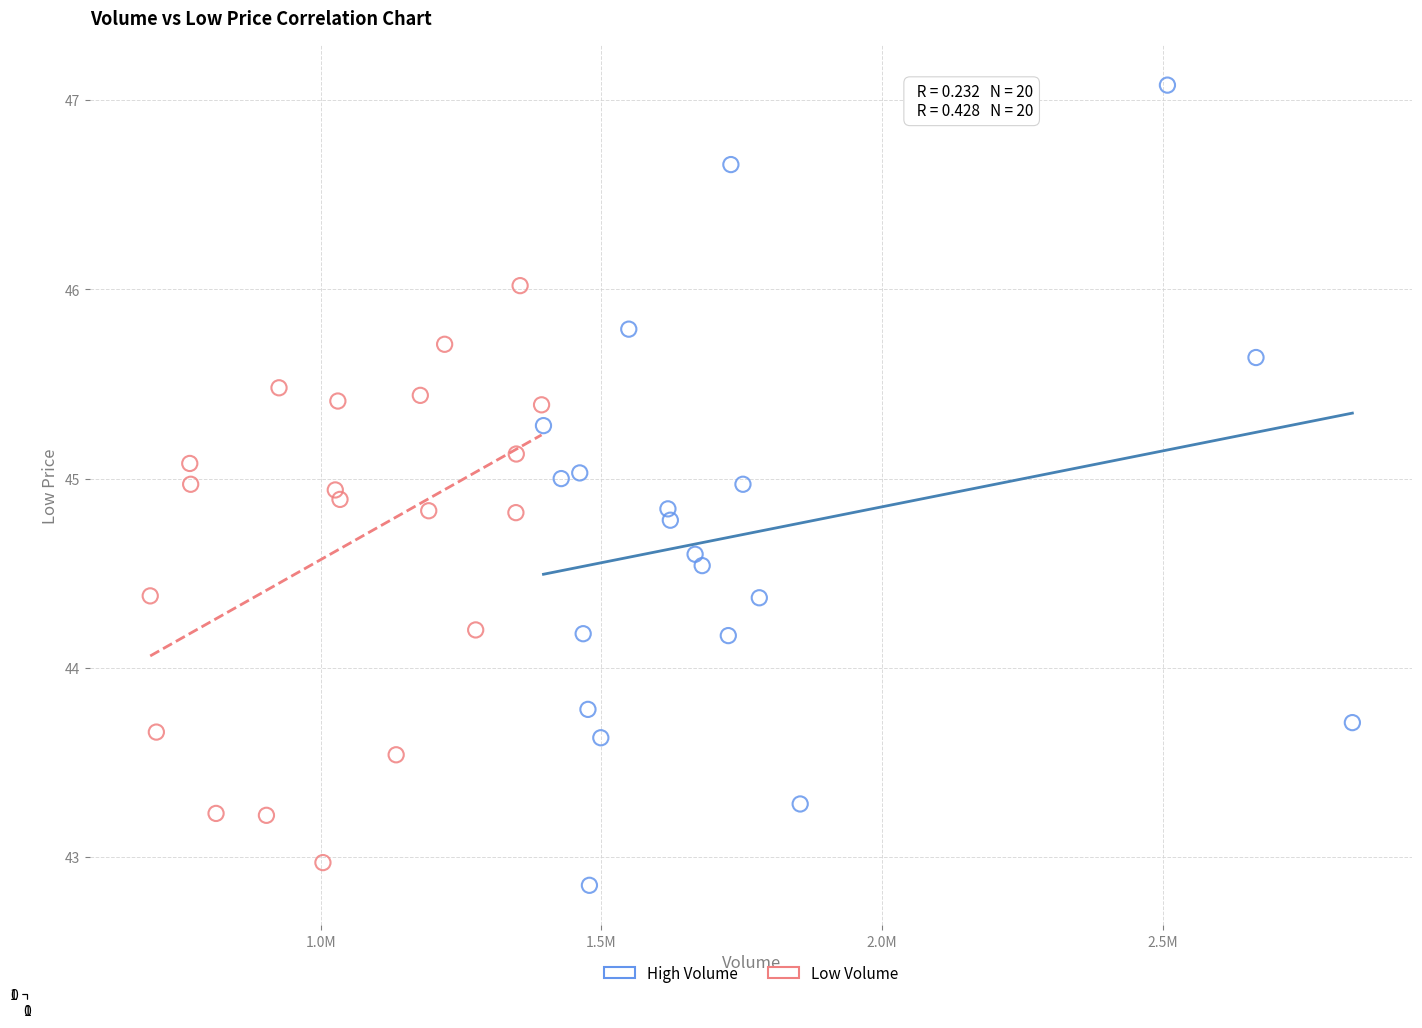

Which series has the largest Y range (max minus min)?

High Volume